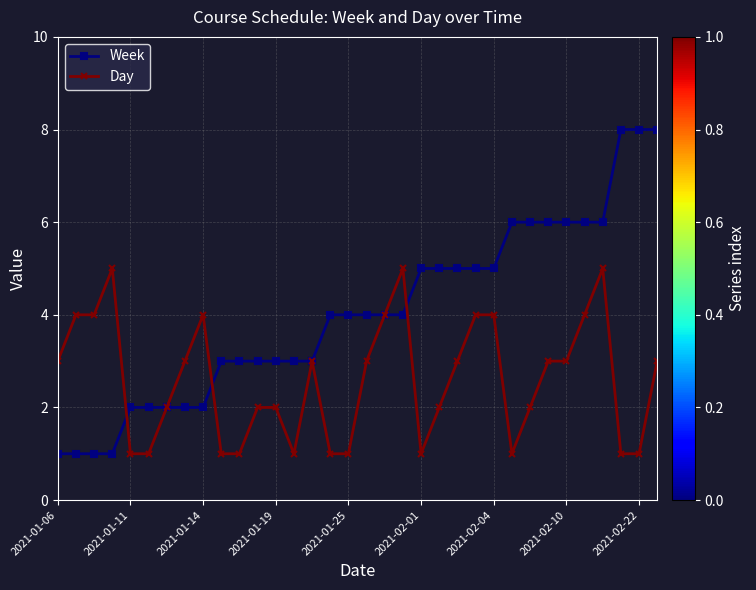

What is the smallest value displayed?

1